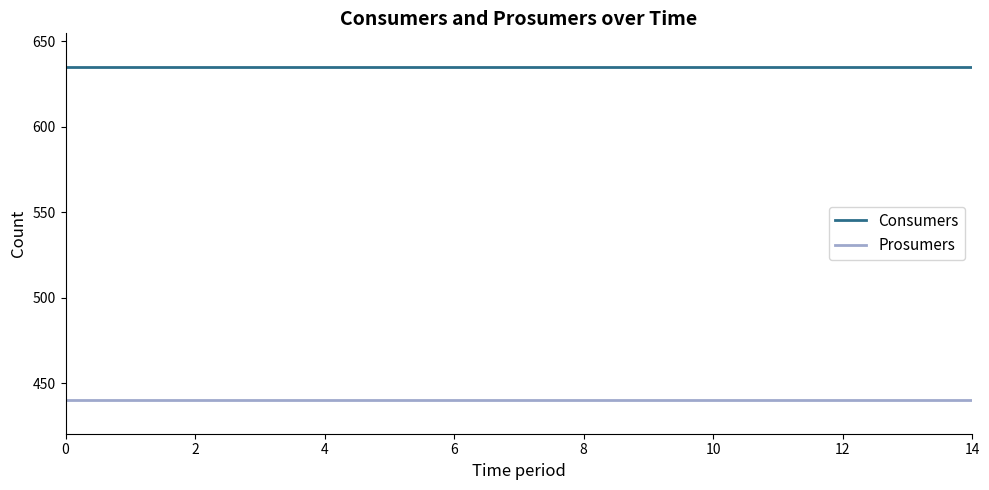

Which series has the largest total across all categories?

Consumers